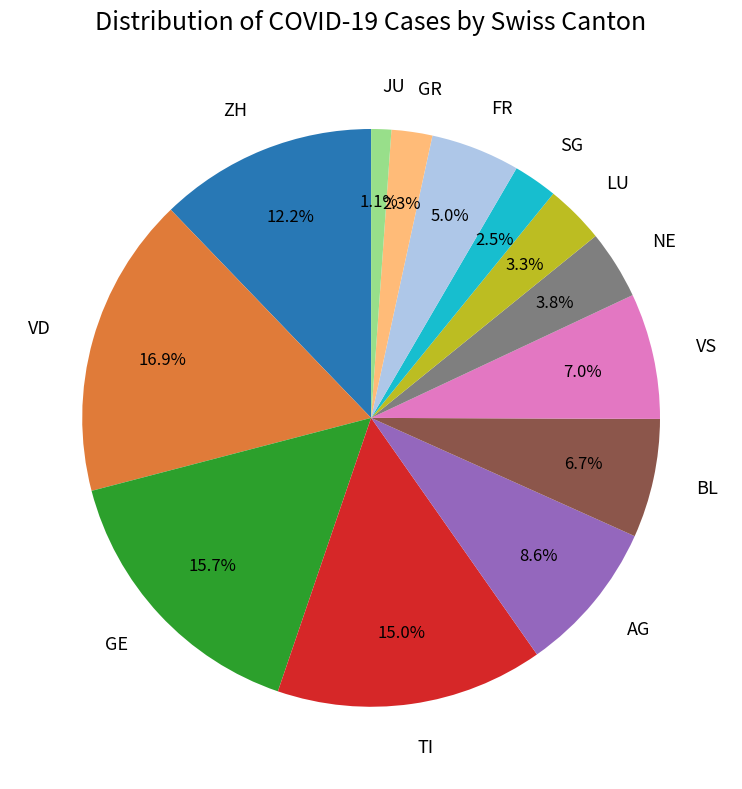

What percentage do GE and VS together represent?

22.7%